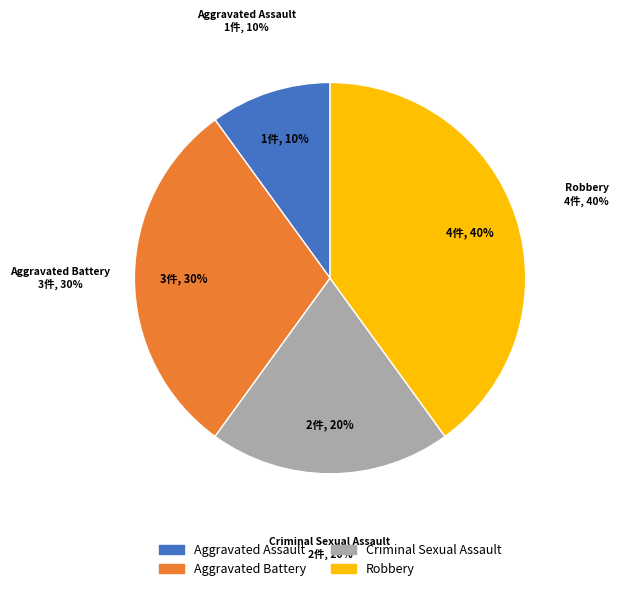

How many segments does this pie chart have?

4